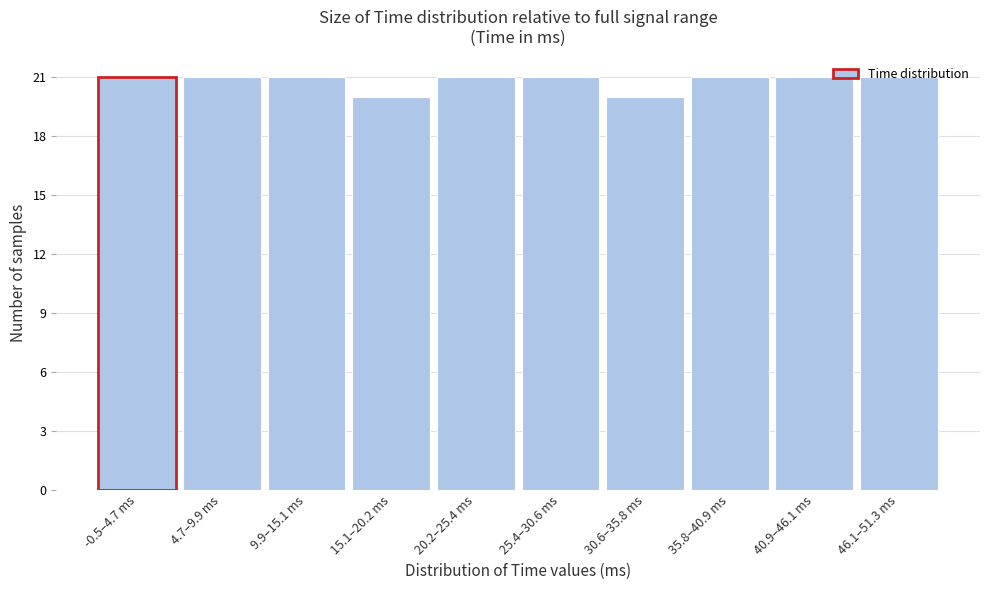

True or false: the data shows 21 at 40.9–46.1 ms.

True